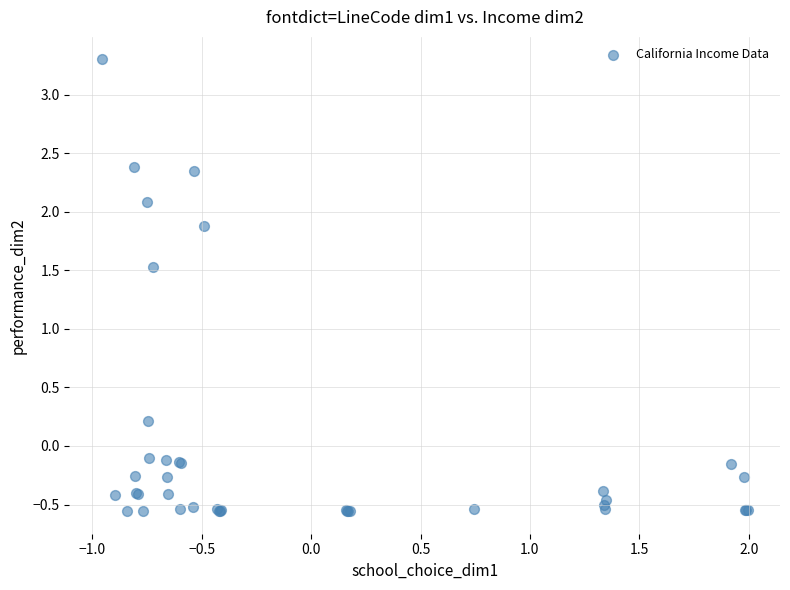

What Y value in the scatter plot is closest to 1?

1.5